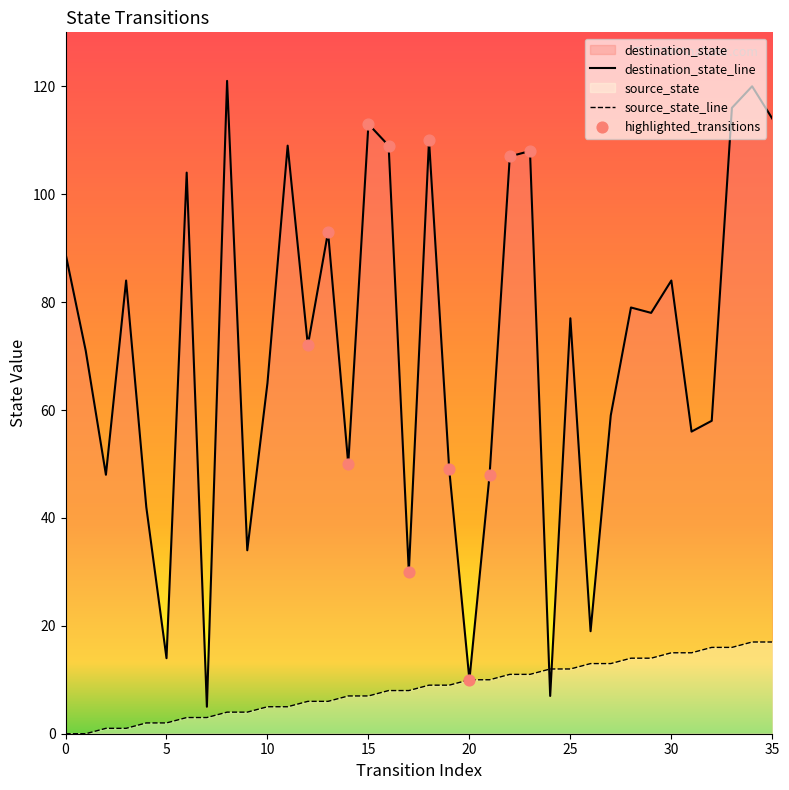

At how many categories does at least one series exceed 87?

13